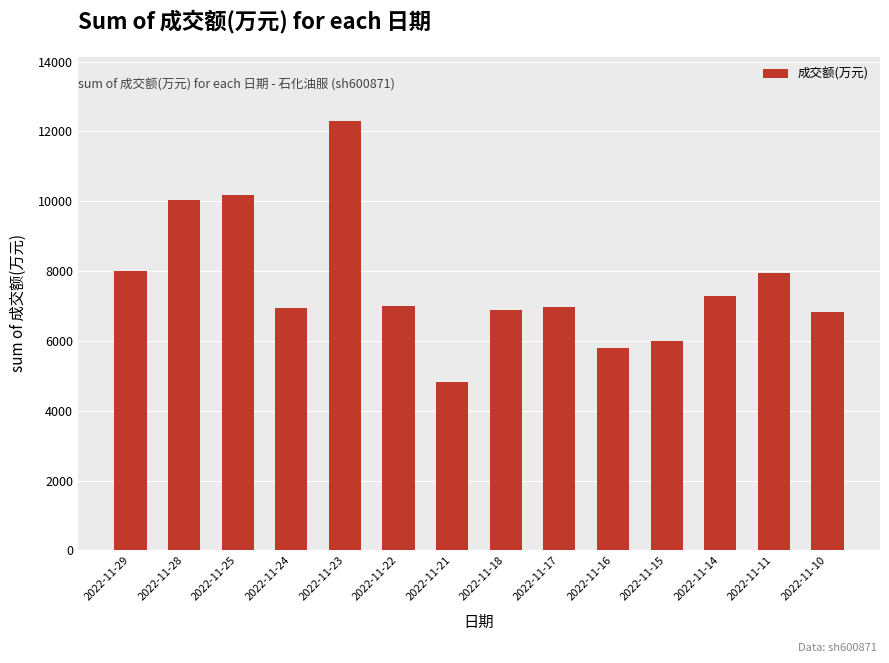

What is the difference between the maximum and minimum values?

7469